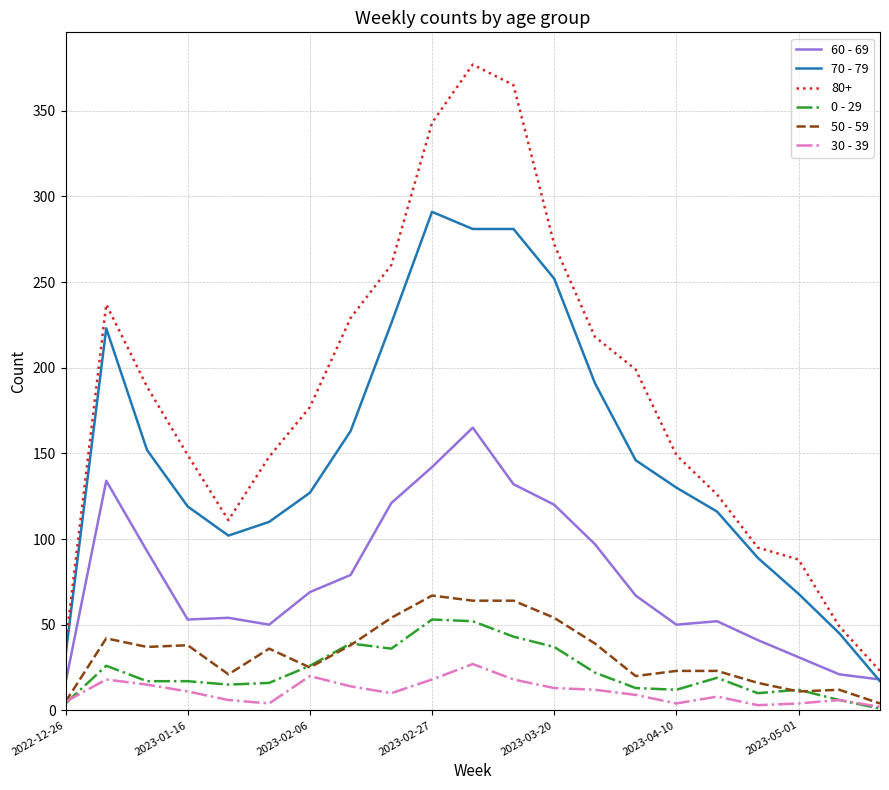

Which series has the largest total across all categories?

80+